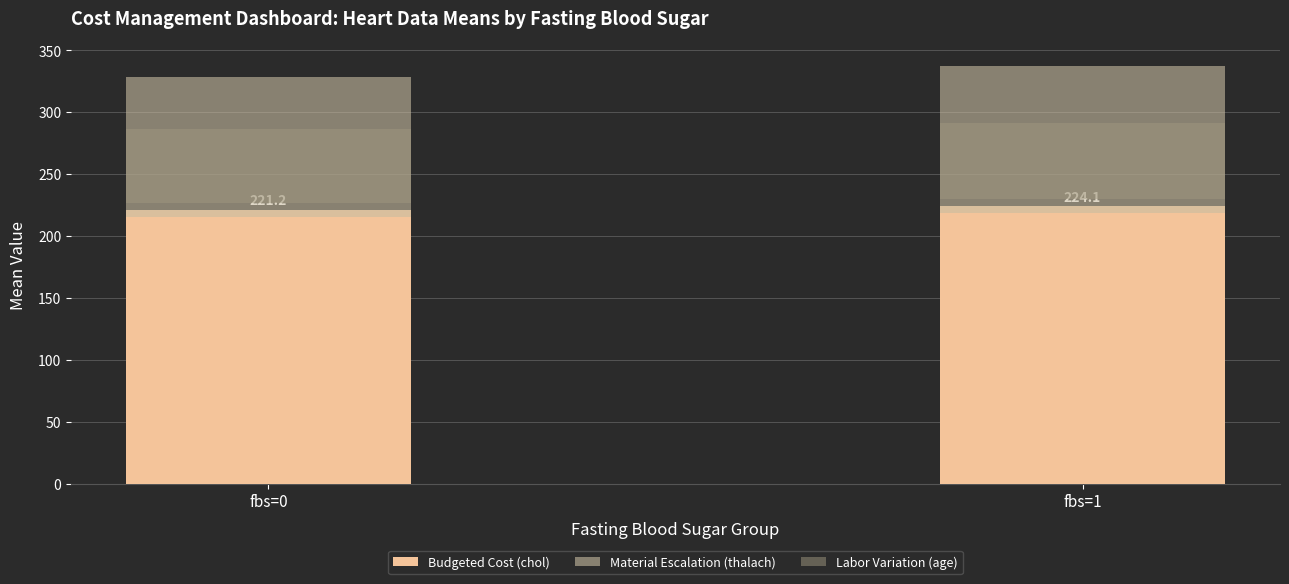

How many values in the Labor Variation (age) series exceed 61?

1